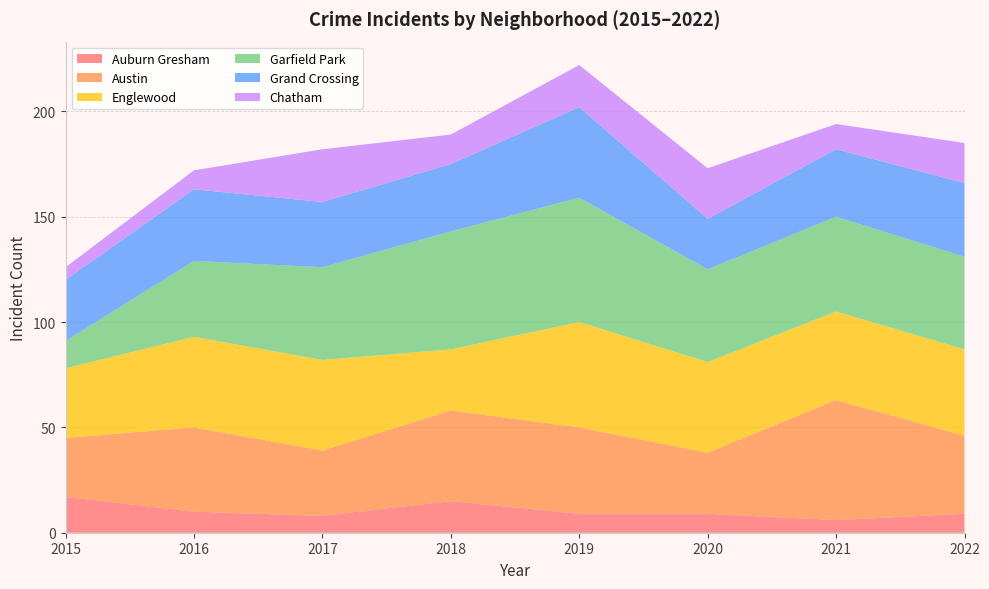

Reading right to left, transcribe all the data shown in this chart.

Auburn Gresham: 2022=9	2021=6	2020=9	2019=9	2018=15	2017=8	2016=10	2015=17
Austin: 2022=37	2021=57	2020=29	2019=41	2018=43	2017=31	2016=40	2015=28
Englewood: 2022=41	2021=42	2020=43	2019=50	2018=29	2017=43	2016=43	2015=33
Garfield Park: 2022=44	2021=45	2020=44	2019=59	2018=56	2017=44	2016=36	2015=13
Grand Crossing: 2022=35	2021=32	2020=24	2019=43	2018=32	2017=31	2016=34	2015=29
Chatham: 2022=19	2021=12	2020=24	2019=20	2018=14	2017=25	2016=9	2015=6